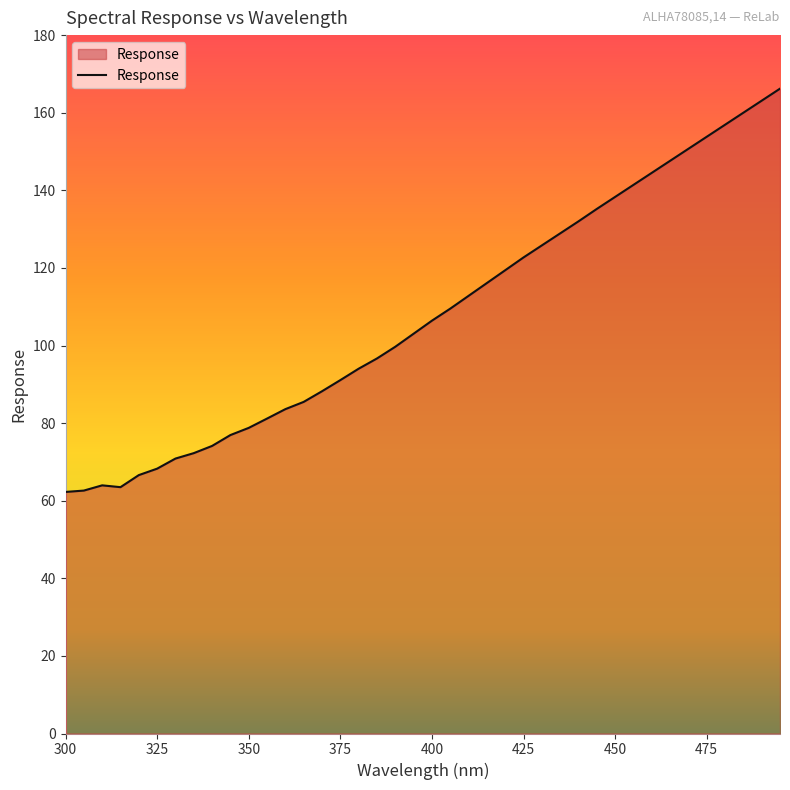

What is the smallest value displayed?

62.3